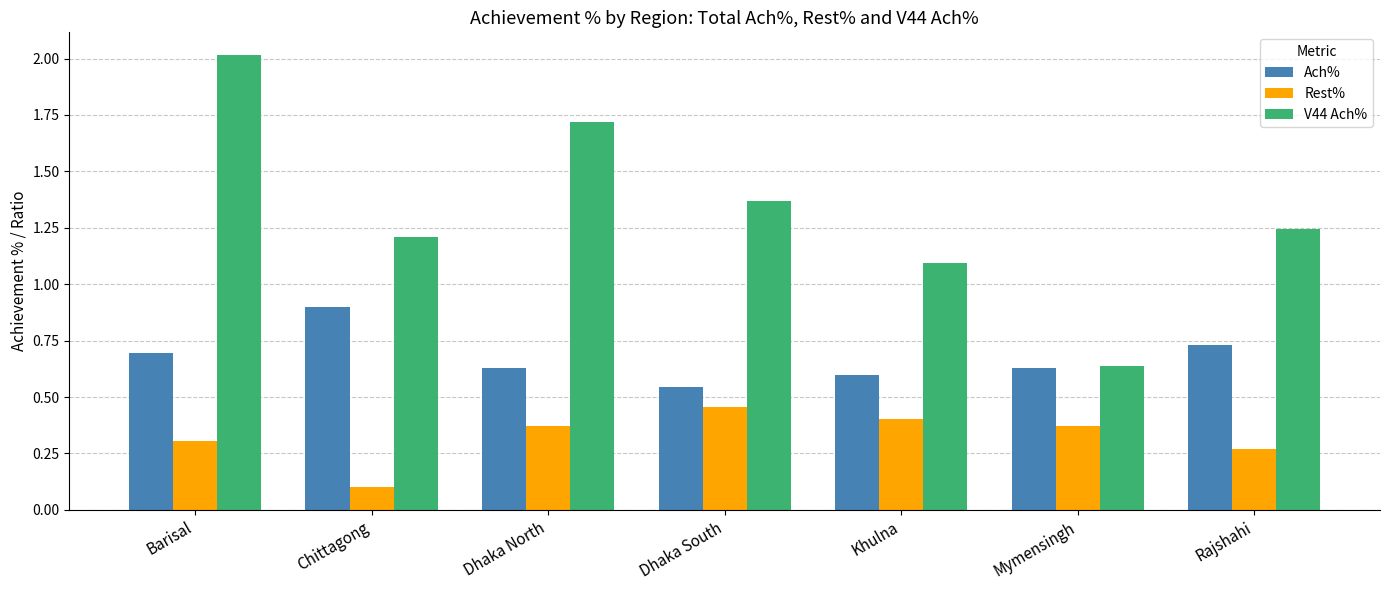

What is the average value of the V44 Ach% series?

1.3